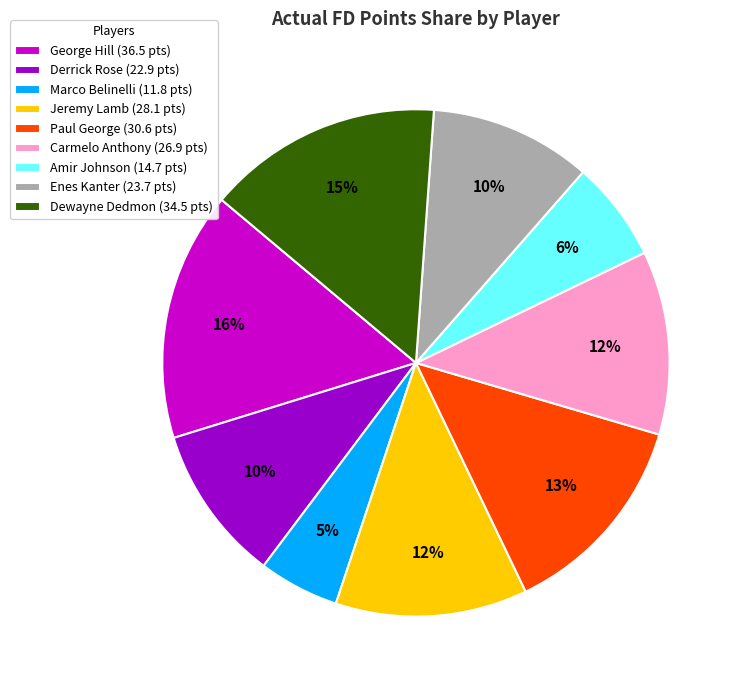

Which slice is the largest?

George Hill